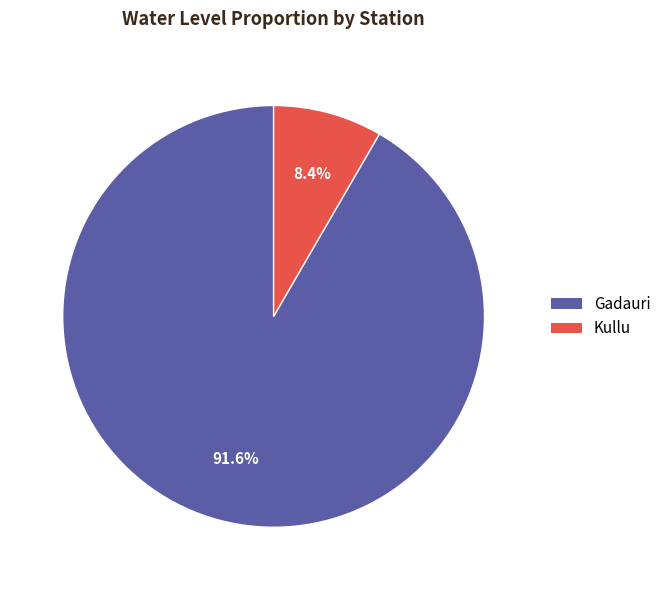

To the nearest percent, what portion does Gadauri represent?

92%